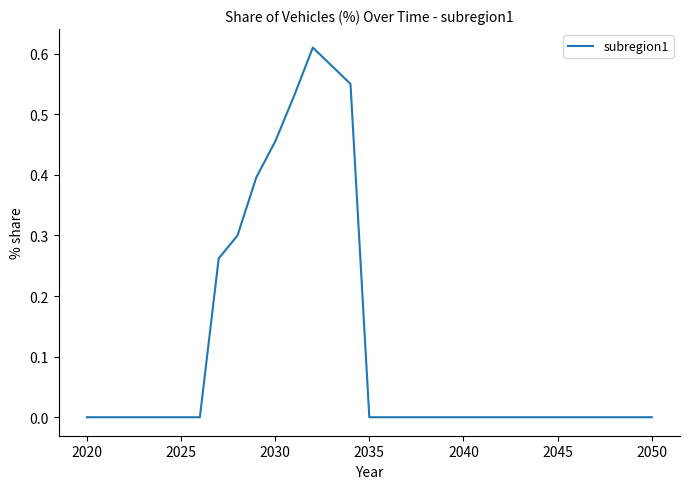

What is the sum of all values?

3.7